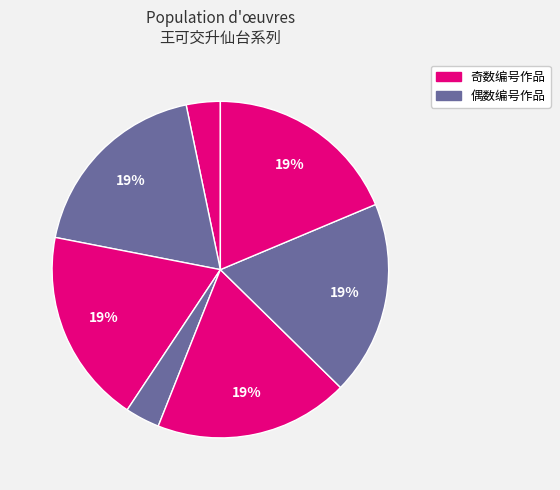

How many segments does this pie chart have?

7